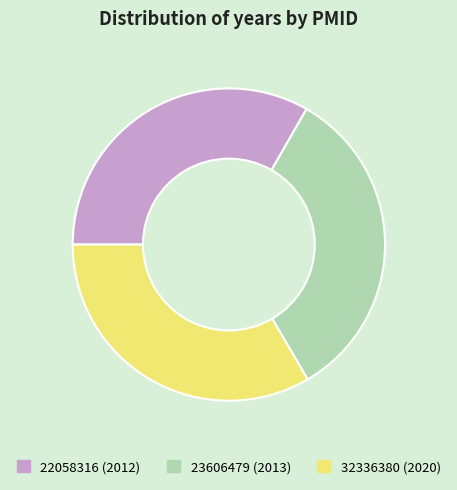

Is it true that 23606479 is 20% of the pie?

False